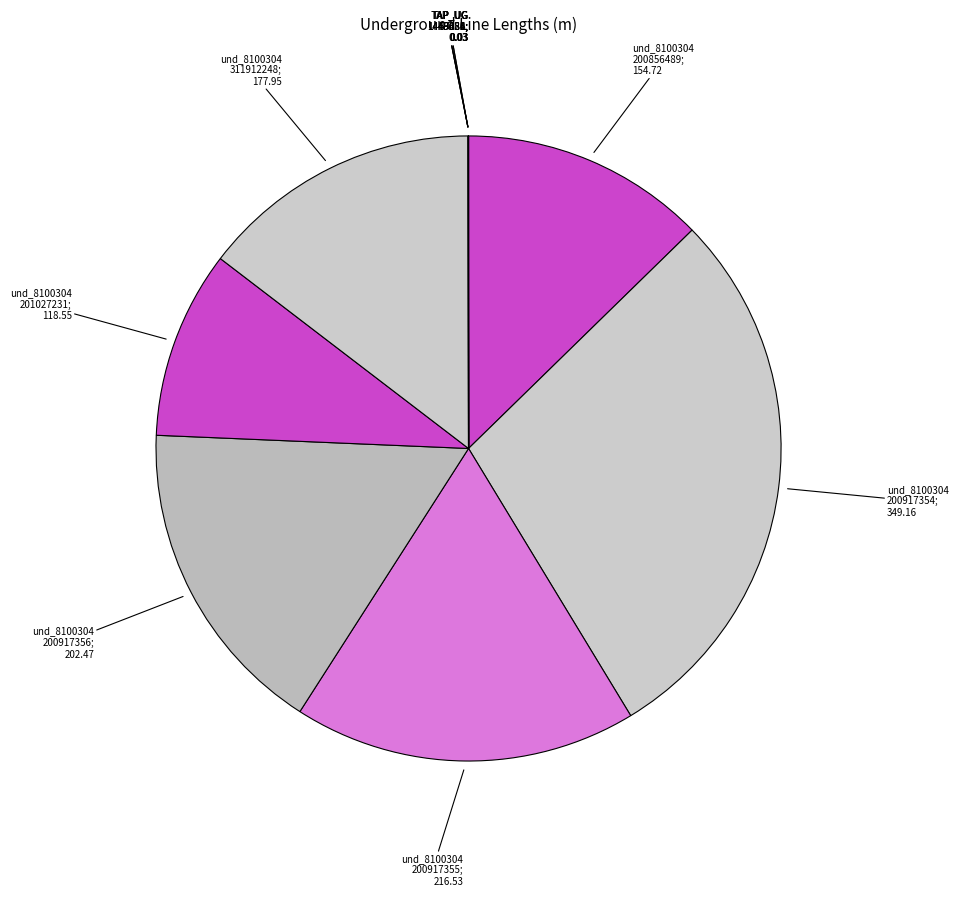

What is the smallest slice in the pie chart?

und_line_TAP_UG_59451